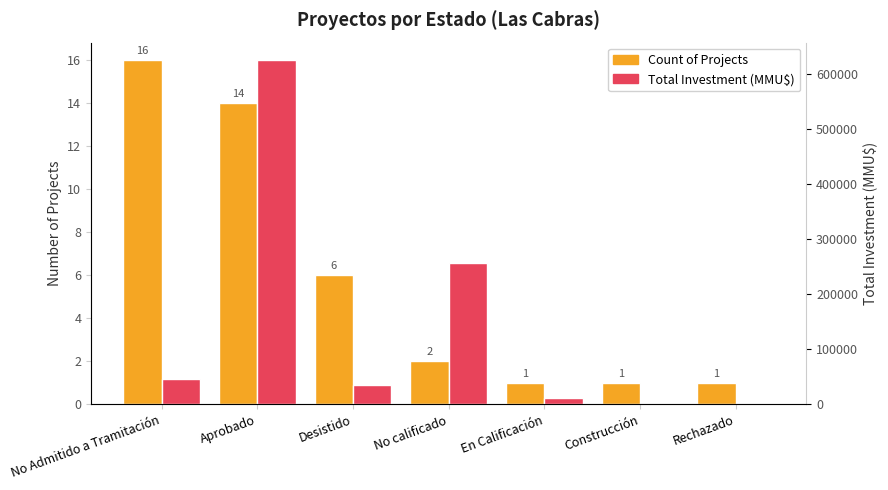

What is the average value of the Total Investment (MMU$) series?

139443